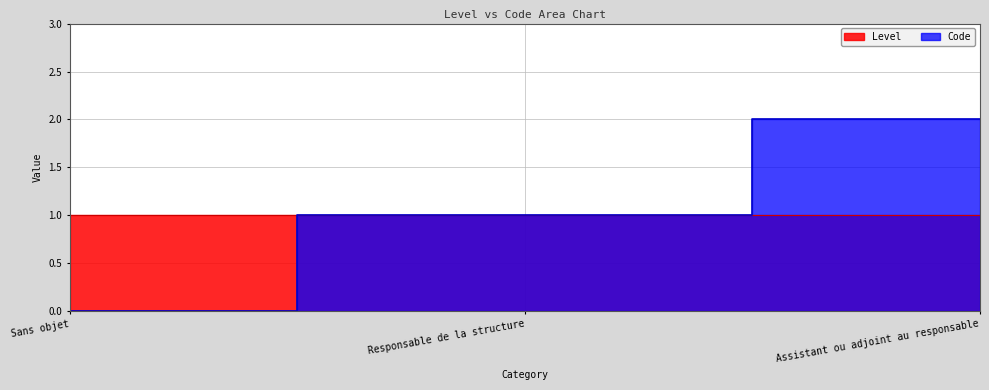

Between Sans objet and Assistant ou adjoint au responsable, which is larger?

Assistant ou adjoint au responsable